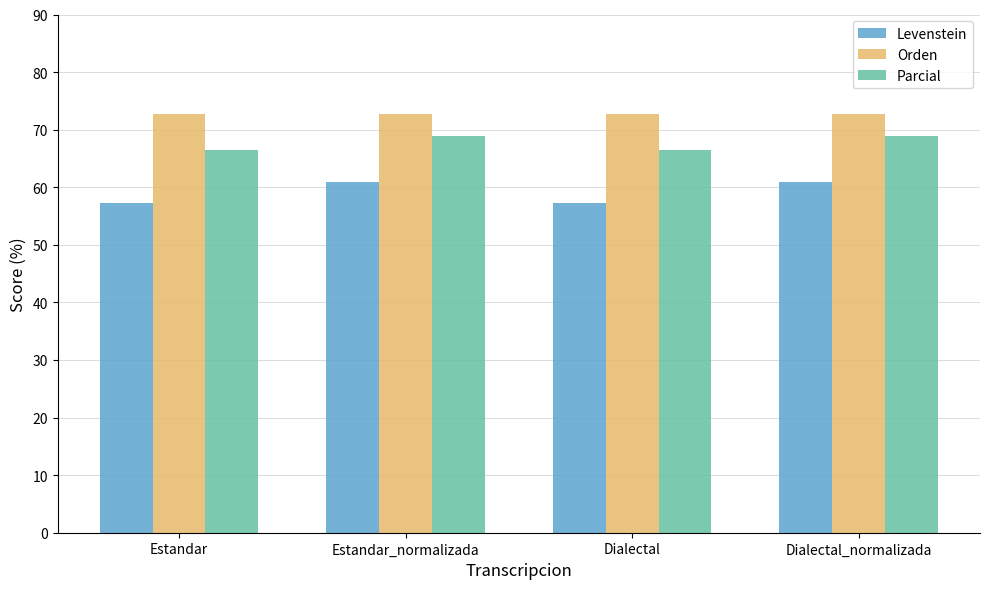

What is the greatest value displayed?

72.7